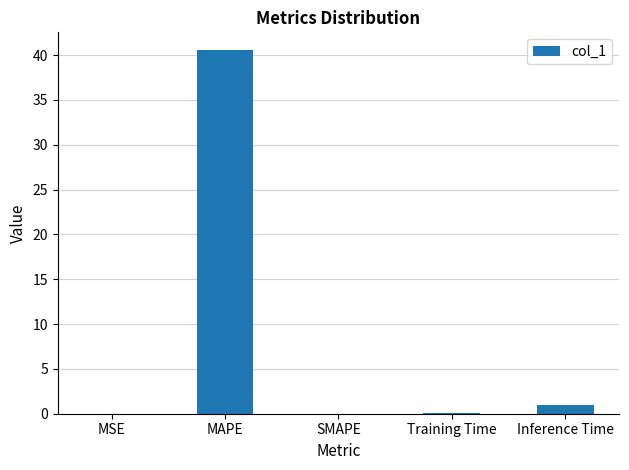

Which has a higher value, Inference Time or Training Time?

Inference Time